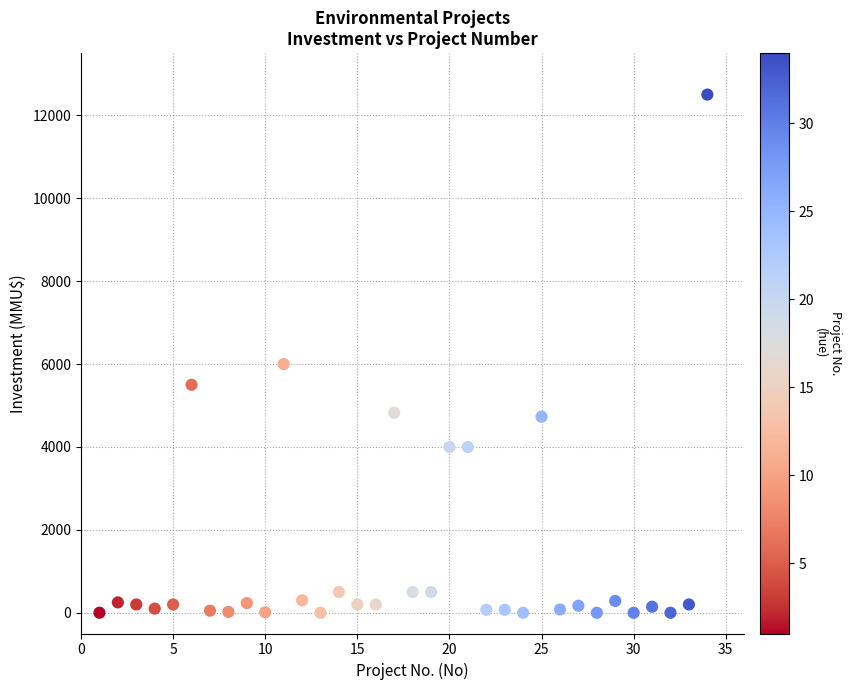

What Y value in the scatter plot is closest to 6250?

6000